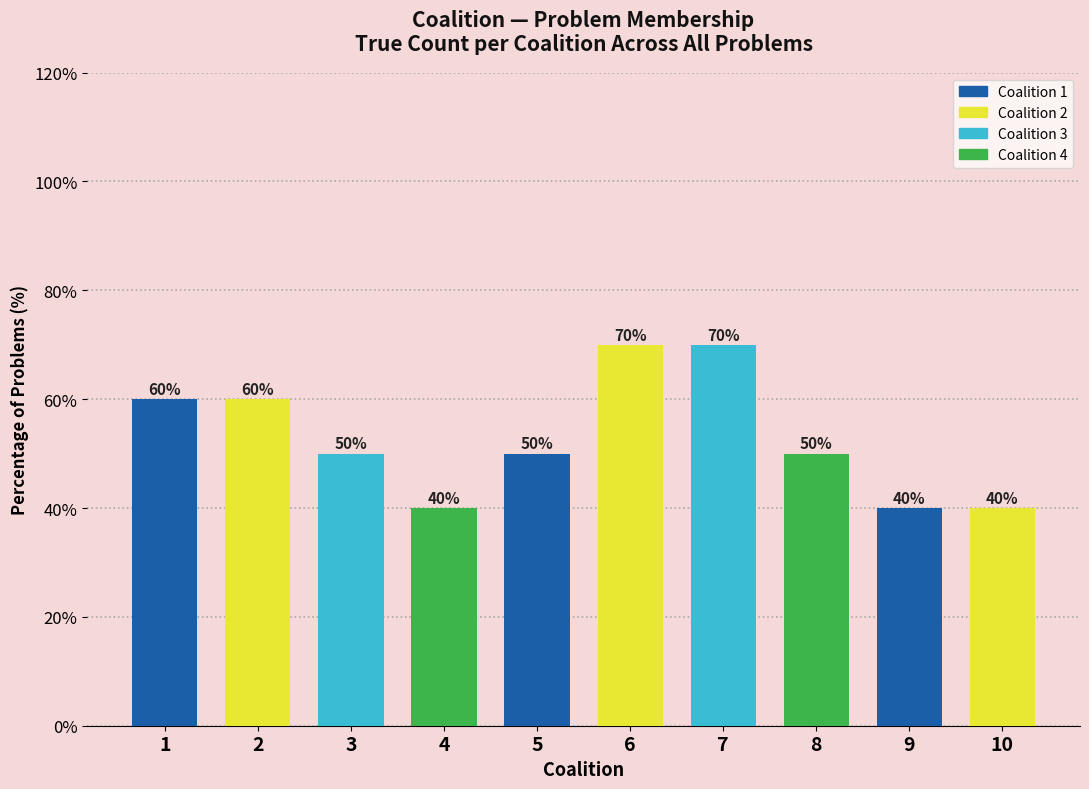

What is the smallest value displayed?

40